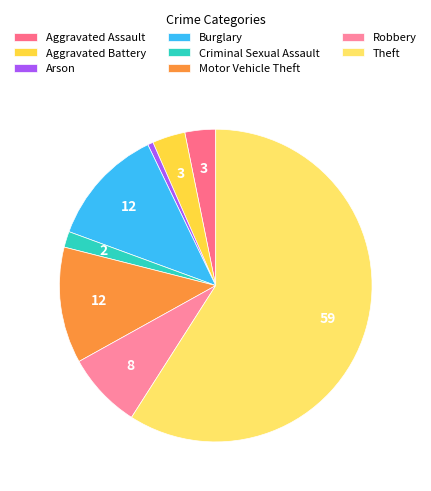

True or false: Theft accounts for 69% of the total.

False